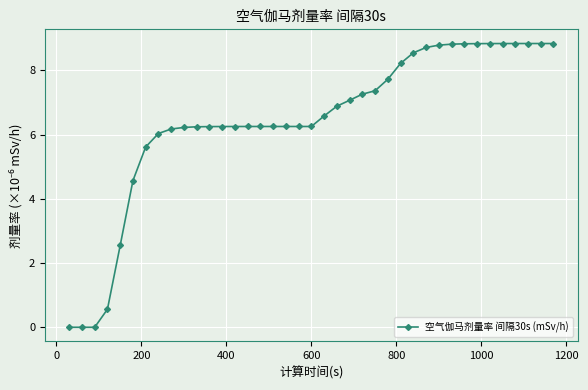

What is the greatest value displayed?

8.8